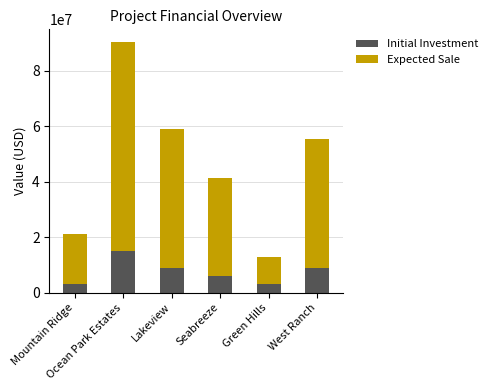

What is the minimum value for Initial Investment?

3000000